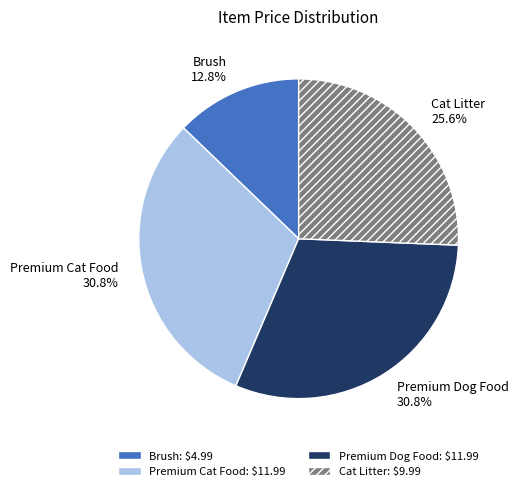

To the nearest percent, what portion does Premium Cat Food represent?

31%